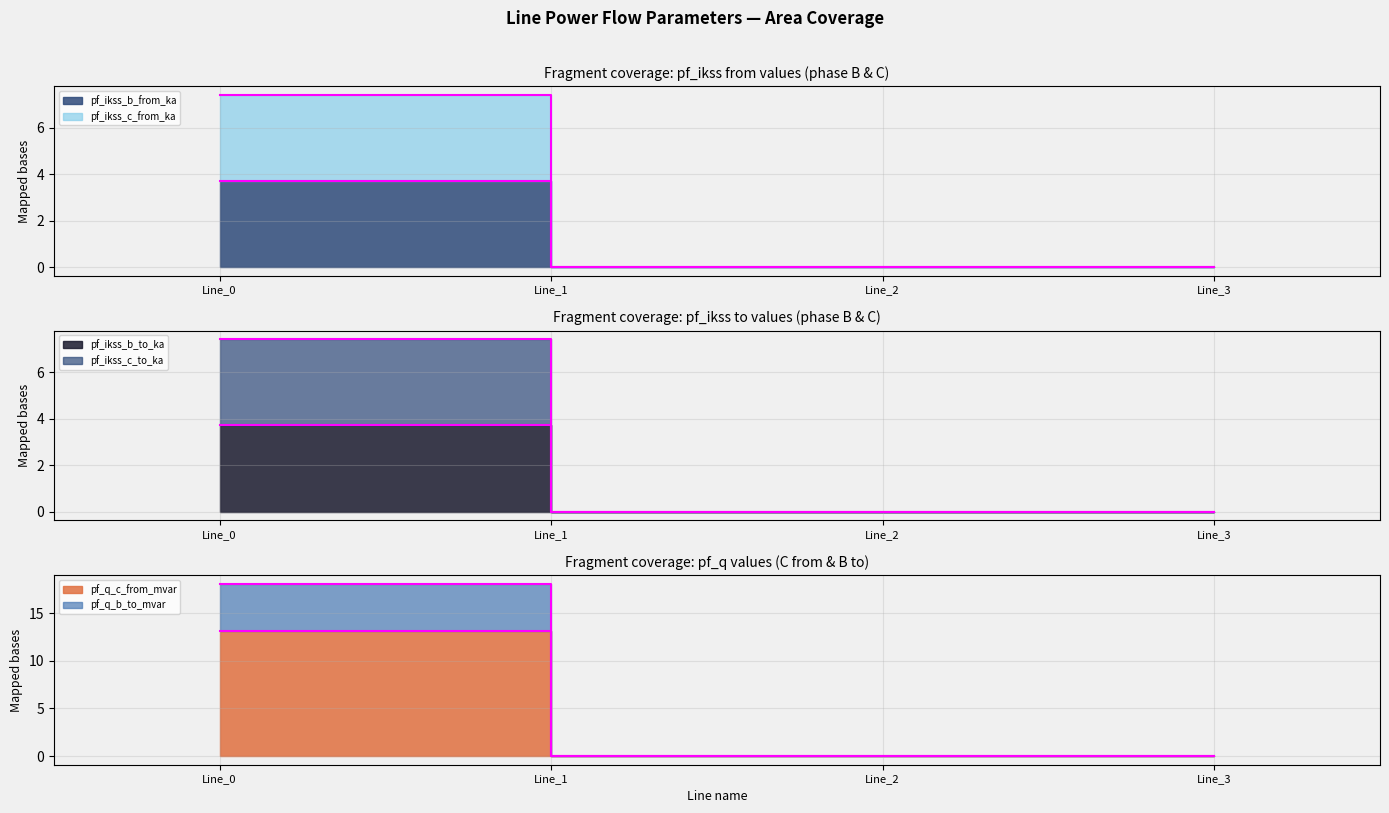

True or false: pf_ikss_b_to_ka and pf_q_b_to_mvar intersect in this chart.

False